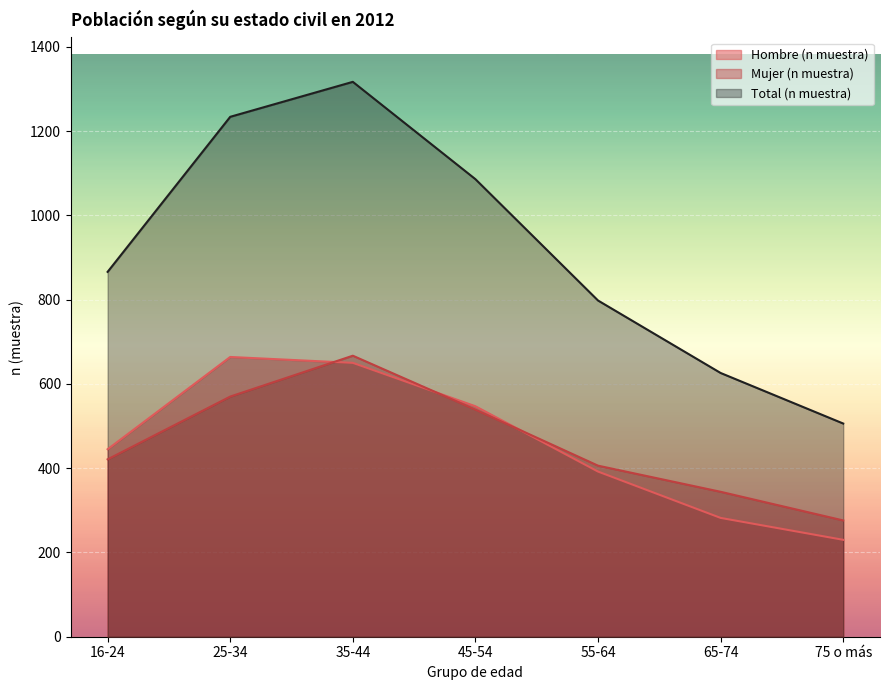

What is the total value across all series at 55-64?

1596